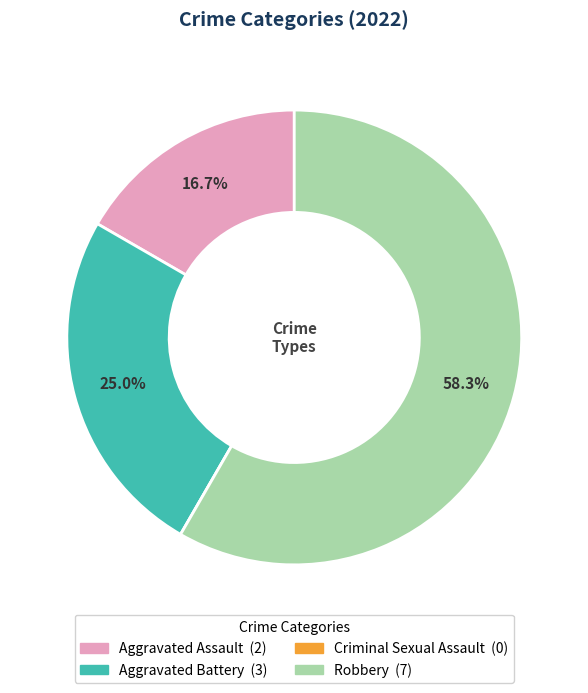

Is there a majority slice in this chart?

Yes